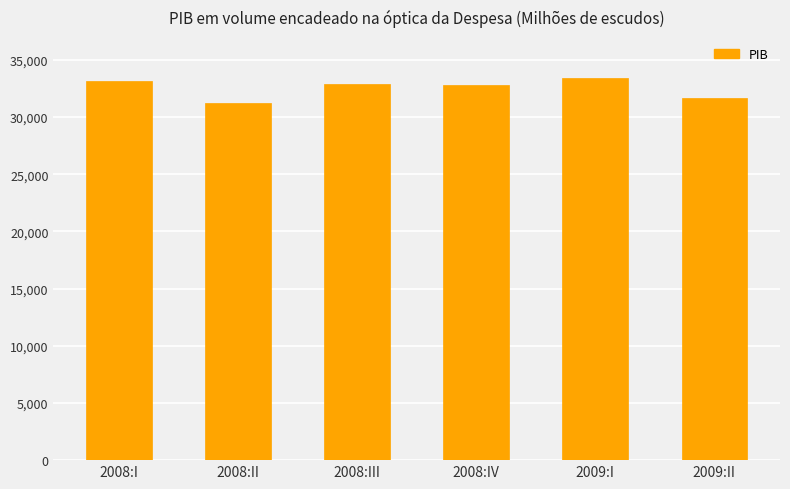

At which category does the chart reach its minimum across all series?

2008:II